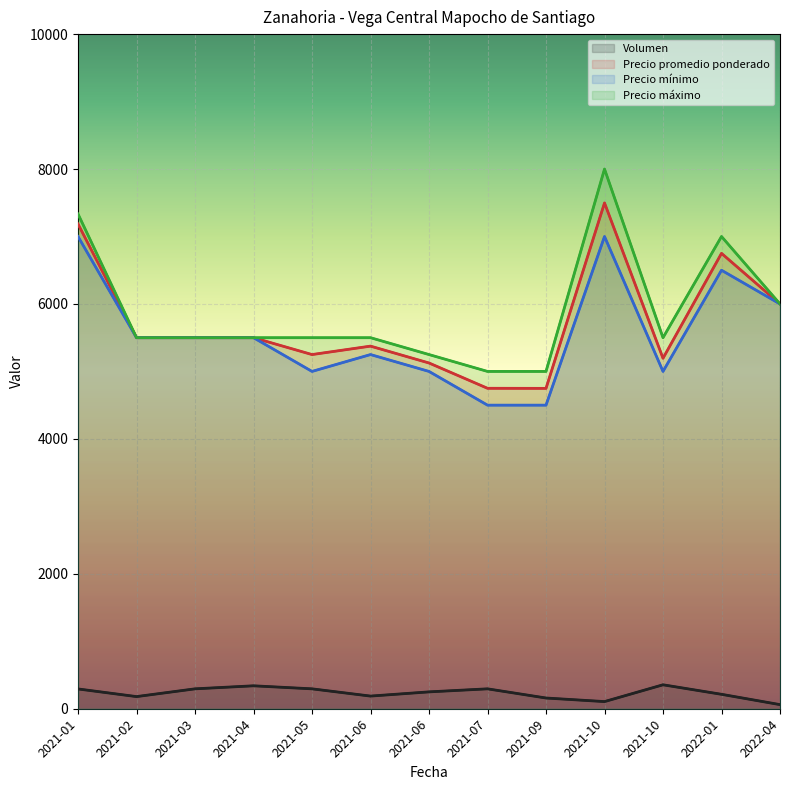

At 2021-05-20, list the series in order from smallest to largest.

Volumen, Precio minimo, Precio promedio ponderado, Precio maximo